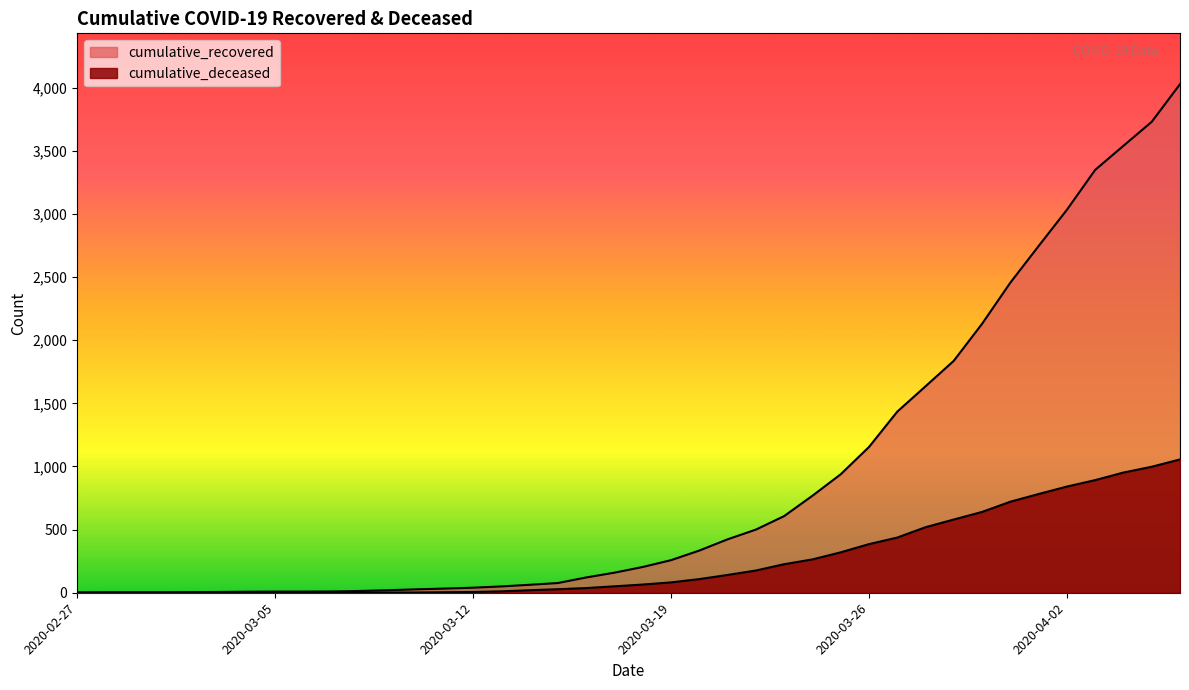

Is the value of cumulative_deceased at 2020-03-24 greater than the value of cumulative_recovered at 2020-04-01?

No